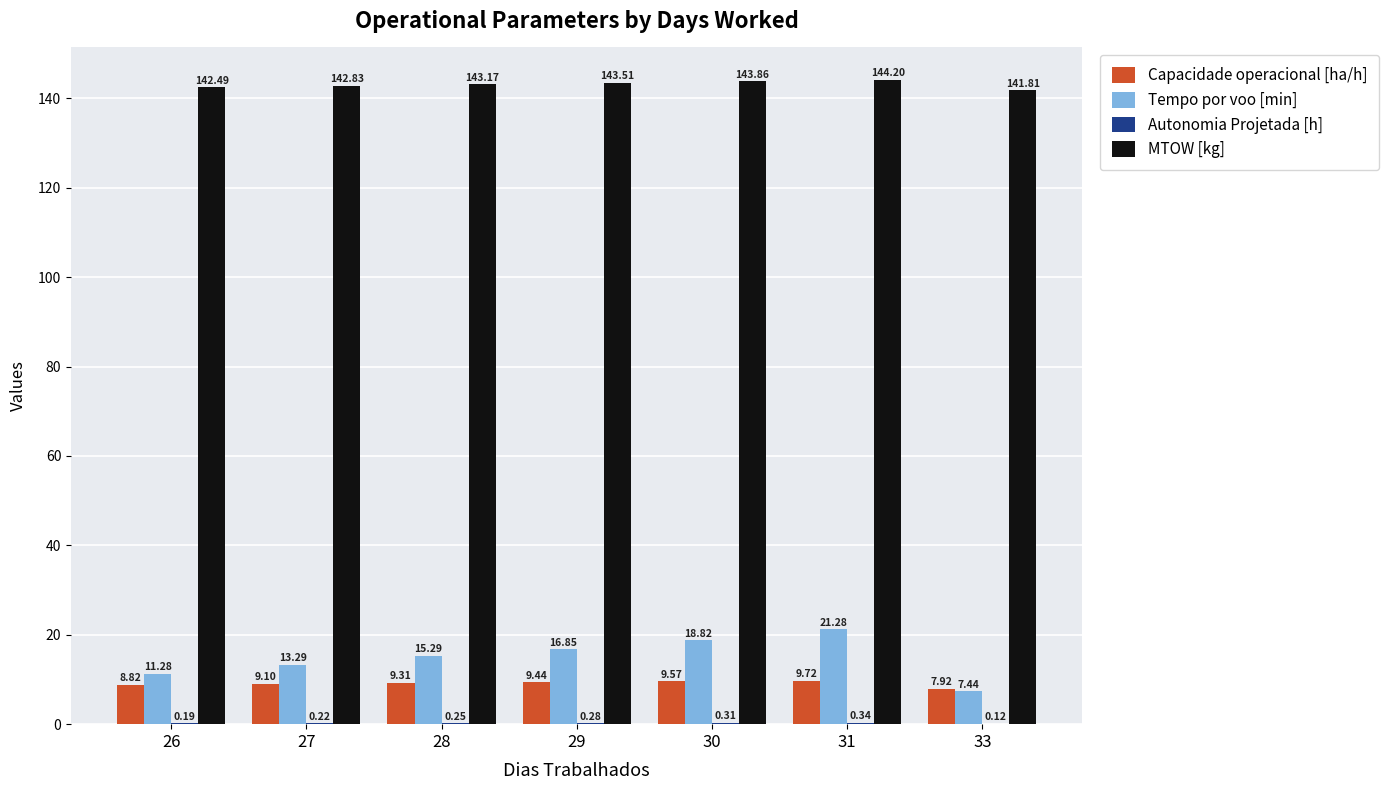

Between 27 and 33, which series saw the biggest shift?

Tempo por voo [min]